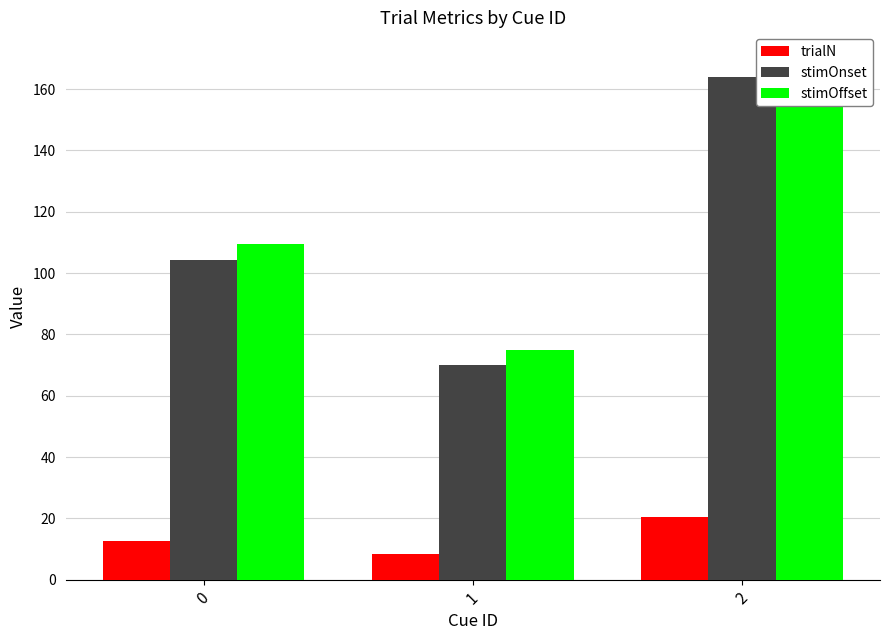

Reading left to right, what are all the values shown in this chart?

trialN: 12.7	8.3	20.5
stimOnset: 104.3	70.0	164.0
stimOffset: 109.5	75.0	170.0